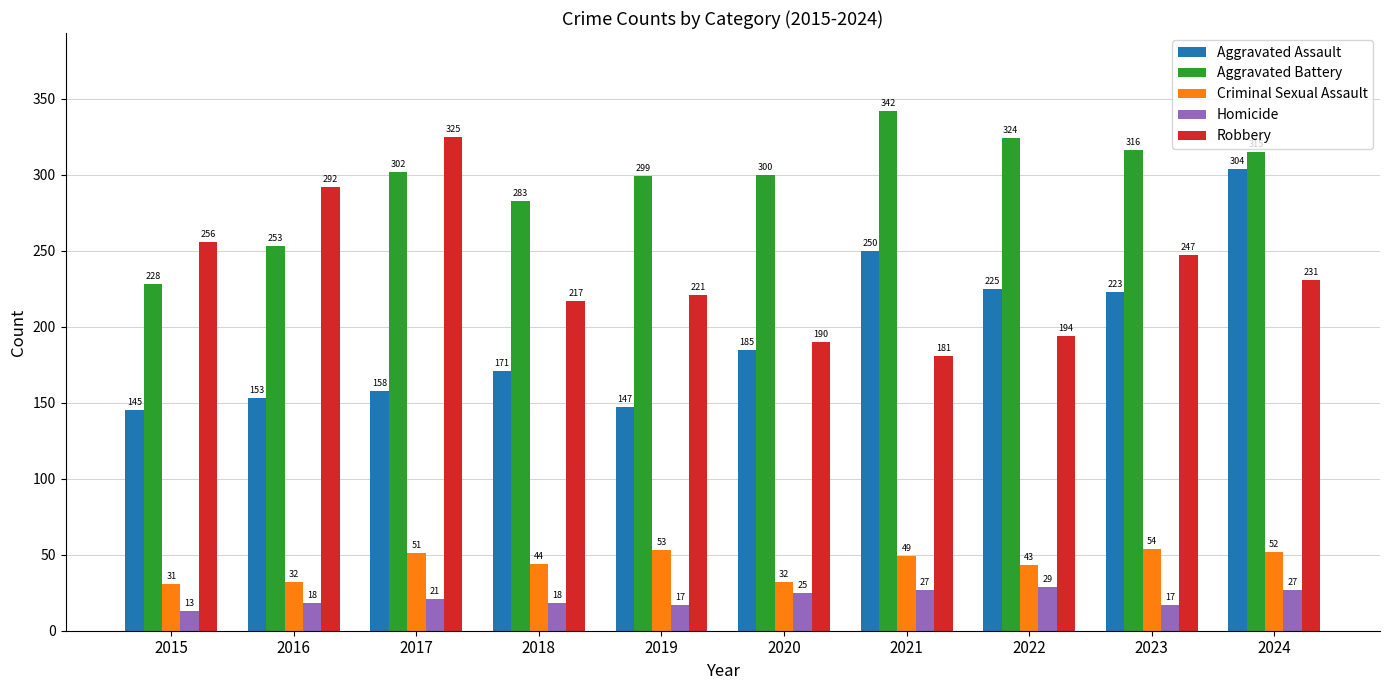

At which label is Aggravated Battery closest to 285?

2018